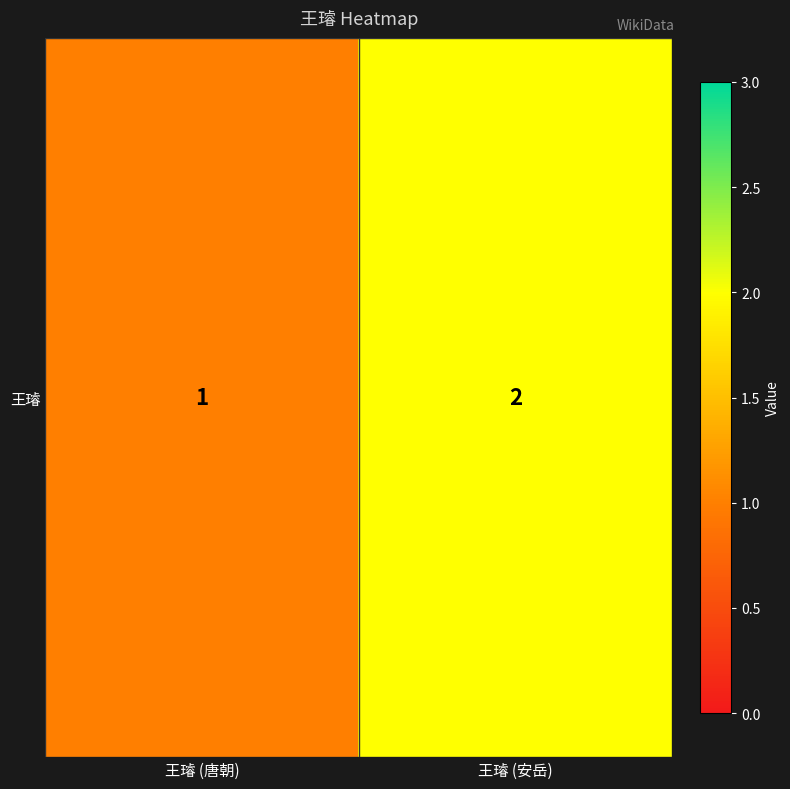

Which has a higher value, 王璿 (唐朝) or 王璿 (安岳)?

王璿 (安岳)